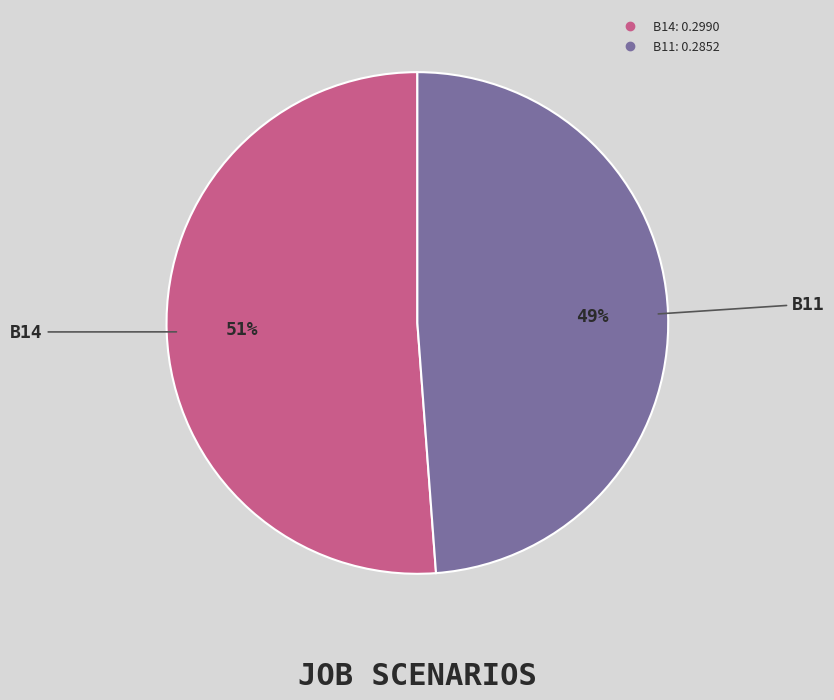

To the nearest percent, what is the difference between the largest and smallest slice percentages?

2%